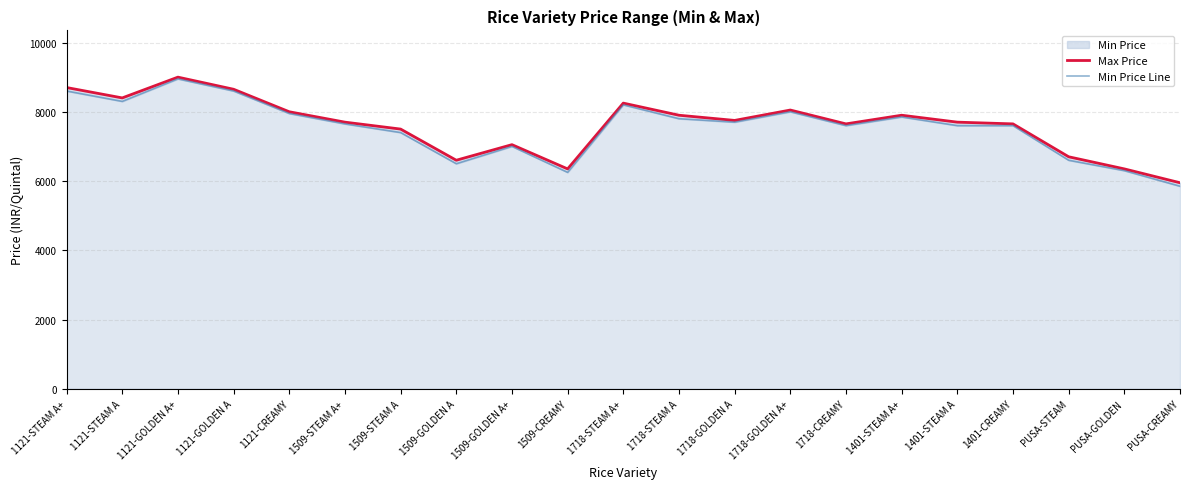

What is the difference between the Min Price Line values at 1509-GOLDEN A and PUSA-STEAM?

100